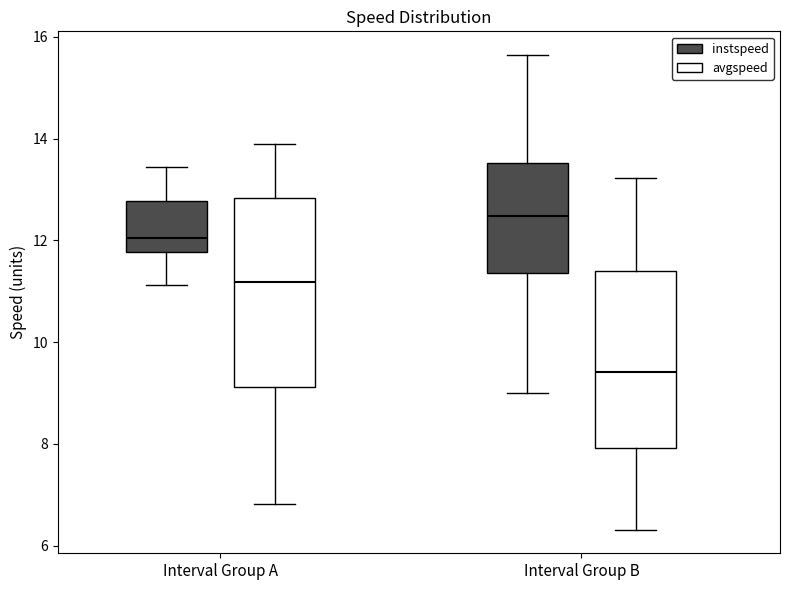

Reading left to right, transcribe this box plot: for each box, give where its median line is, the range the box spans, and where its two whiskers end, as read against the y-axis. The values are not printed on the chart, so give them approximately, as read against the axis.

Interval Group A (instspeed): median 12.0, box 11.8 to 12.8, whiskers 11.2 to 13.4
Interval Group A (avgspeed): median 11.2, box 9.2 to 12.8, whiskers 6.8 to 13.8
Interval Group B (instspeed): median 12.4, box 11.4 to 13.6, whiskers 9.0 to 15.6
Interval Group B (avgspeed): median 9.4, box 8.0 to 11.4, whiskers 6.4 to 13.2